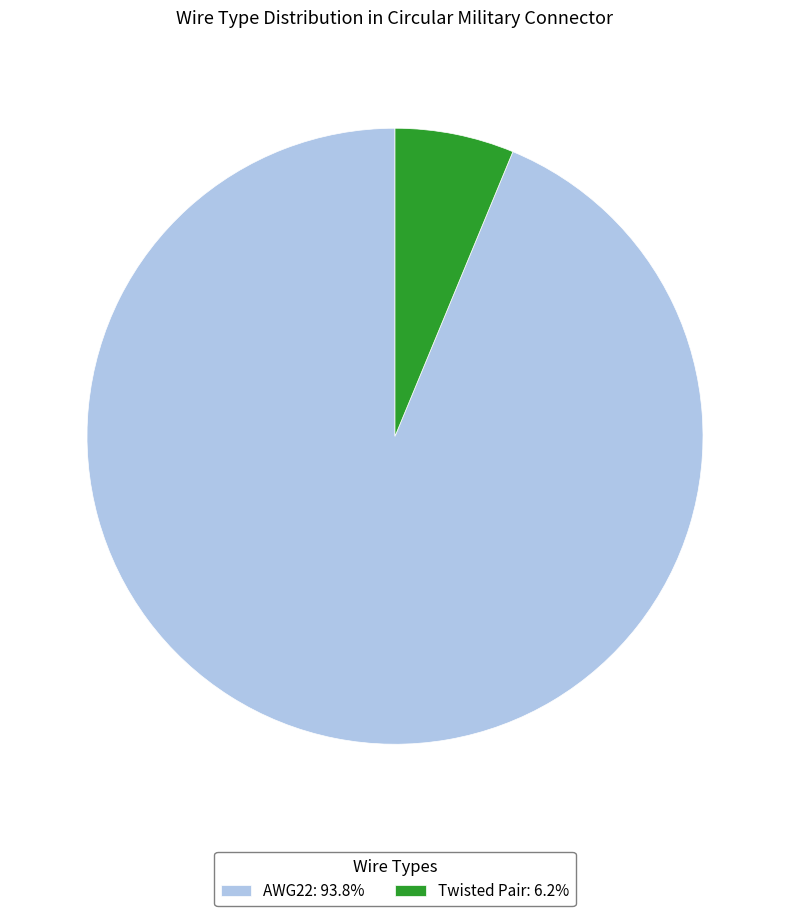

Is AWG22 the majority of the pie?

Yes